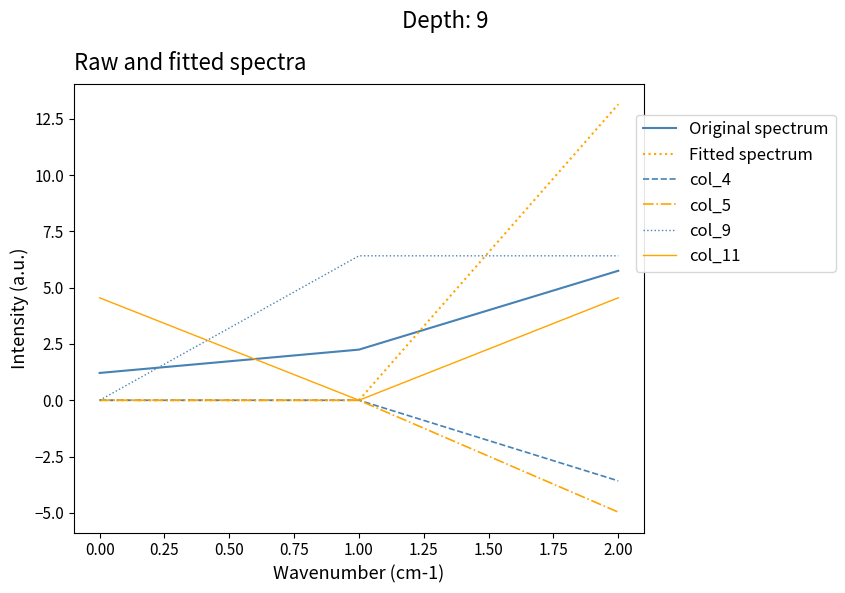

What position from the left is 2.00?

3